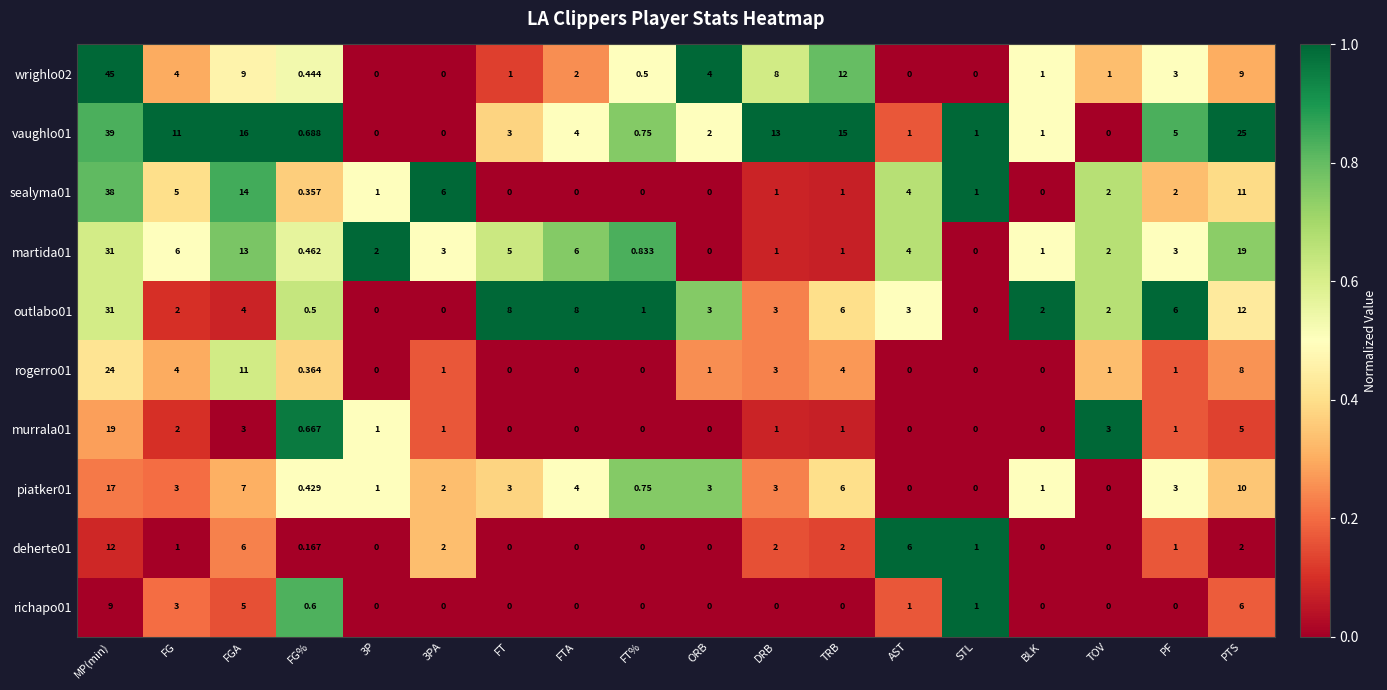

At which category is the sum across all series the highest?

MP(min)